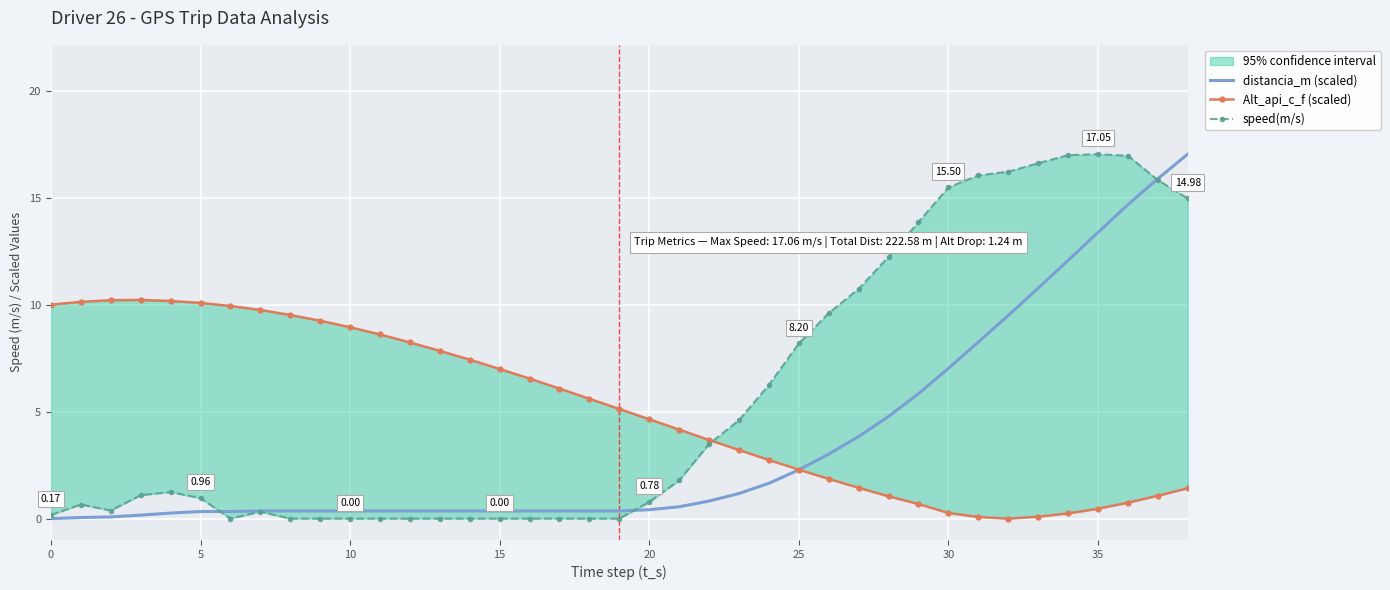

Which series has the largest total across all categories?

speed(m/s)